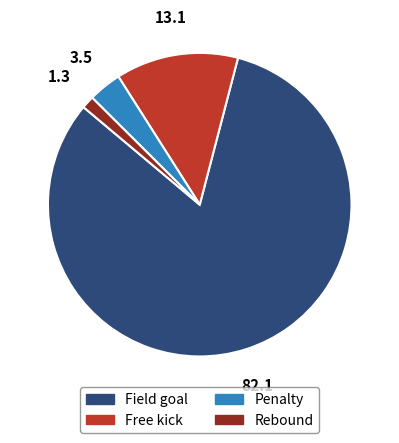

Is there a majority slice in this chart?

Yes